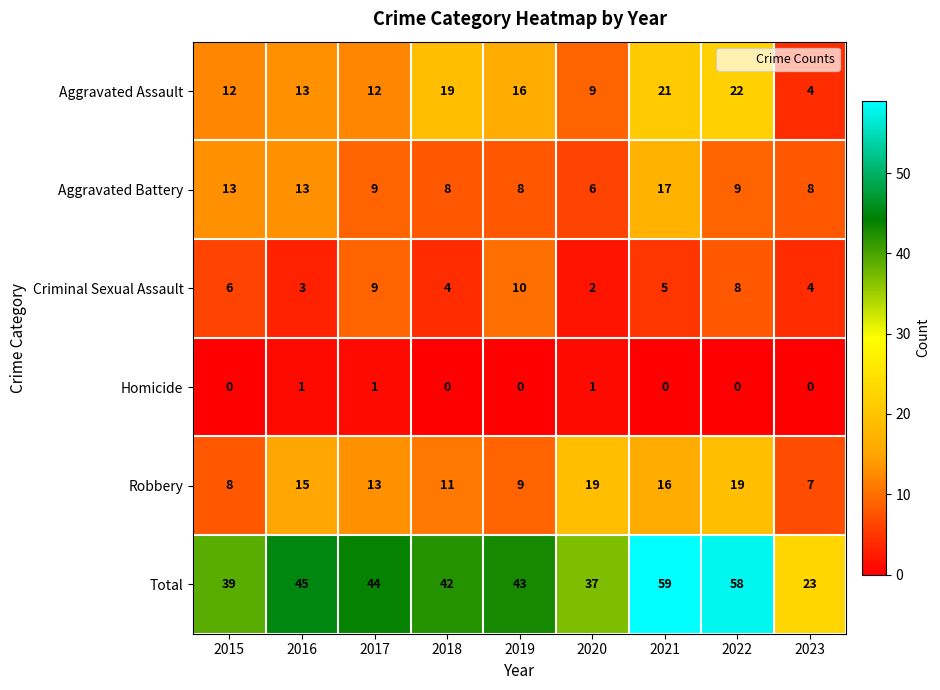

Where is Robbery nearest to the value 13?

2017